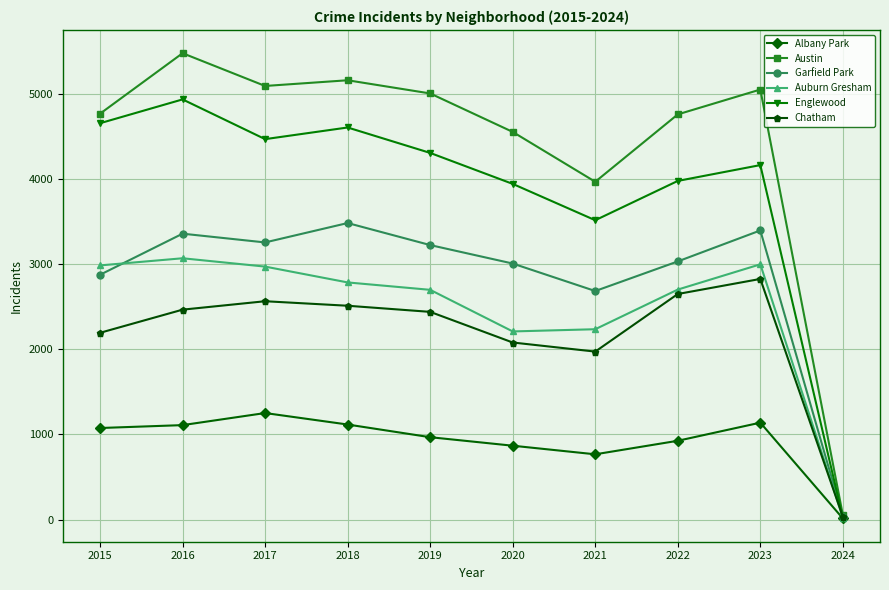

What is the sum of all Chatham values?

21748